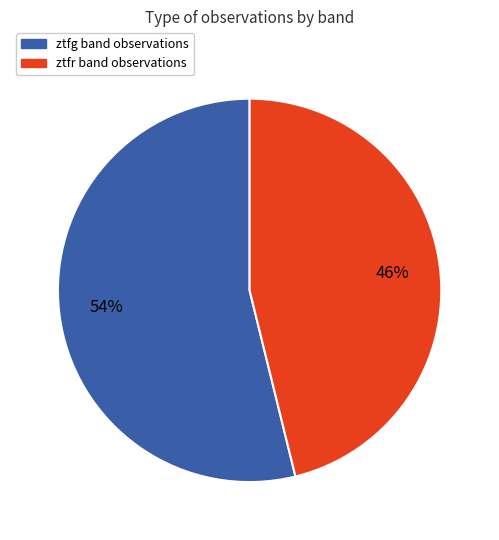

To the nearest percent, what portion does ztfg represent?

54%